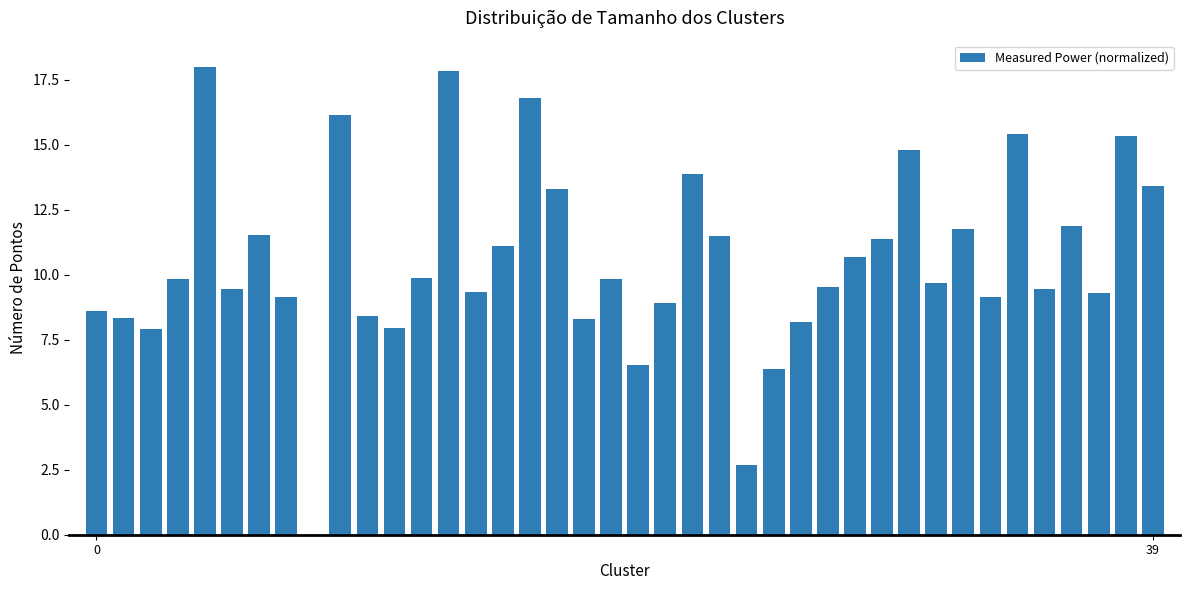

Are the bars grouped side by side (vs. stacked)?

No